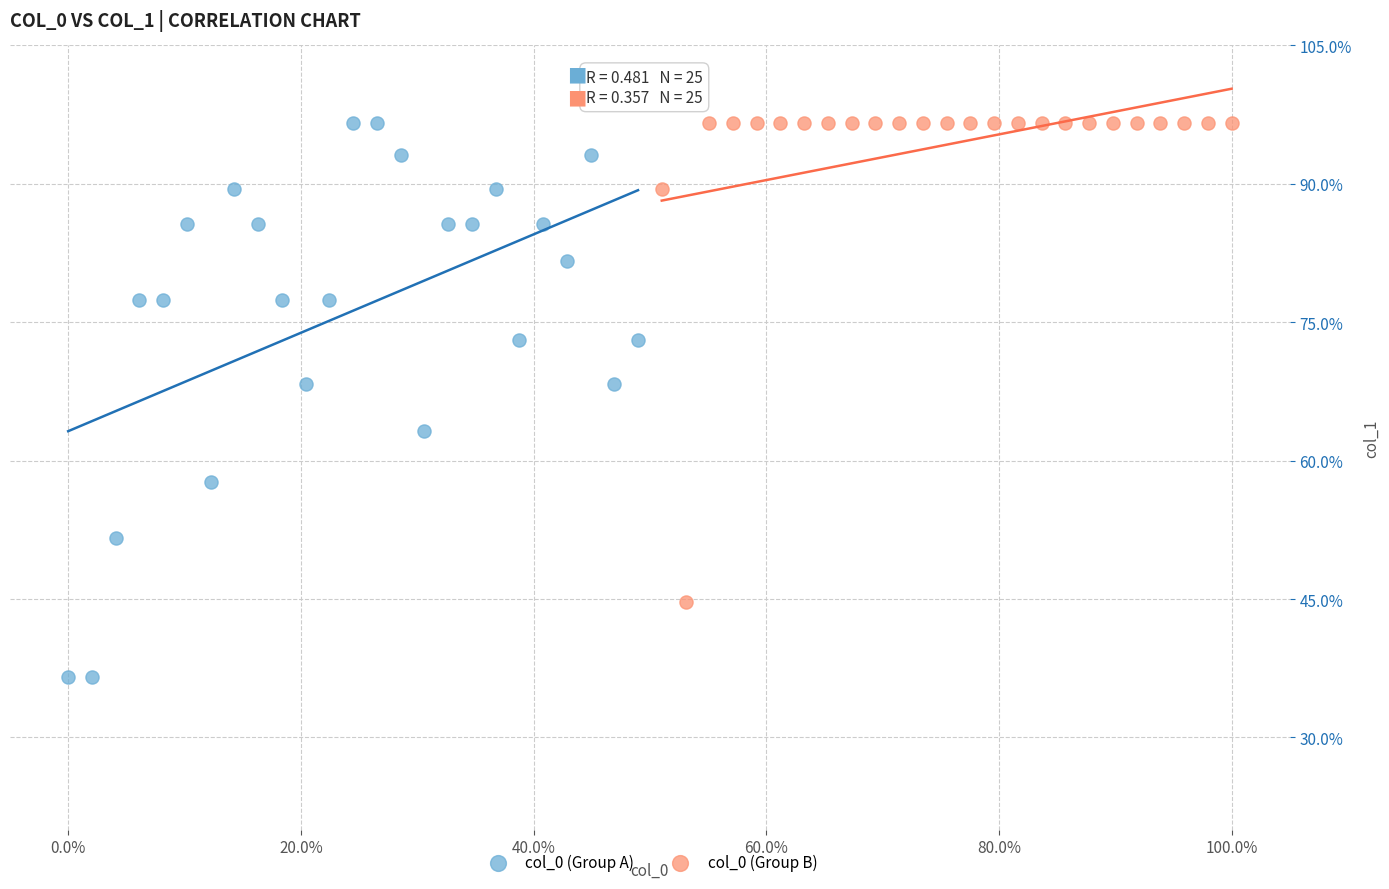

Which series has the widest spread of Y values?

col_0 (Group A)